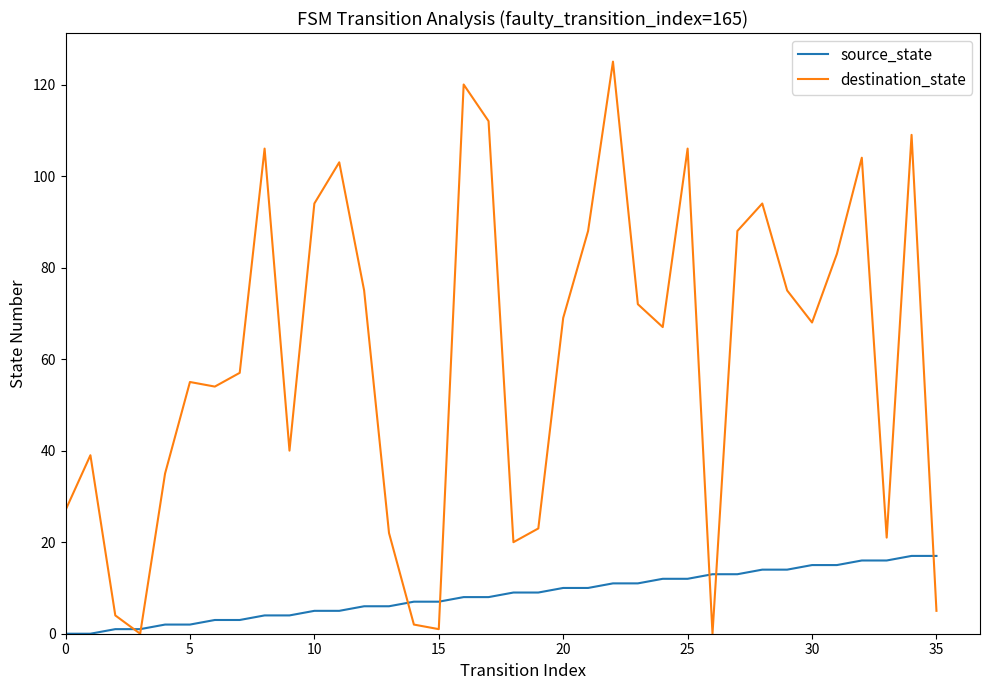

Which series ends up on top after the final intersection of source_state and destination_state?

source_state